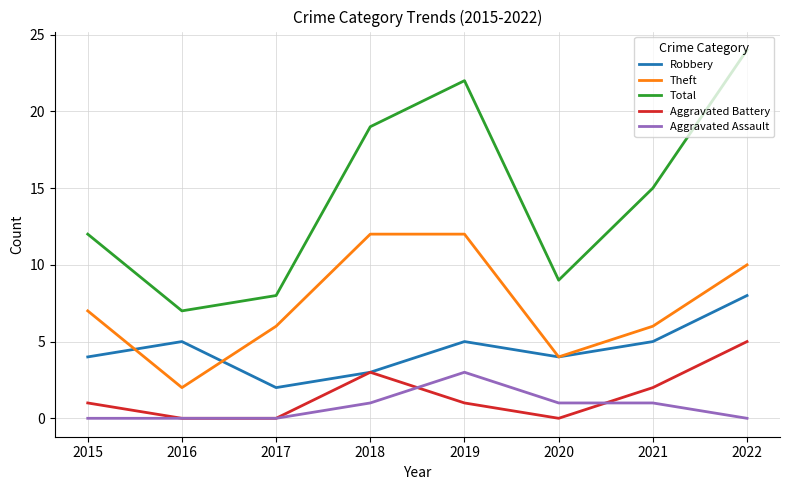

Reading left to right, extract all data points from this chart.

Robbery: 2015=4	2016=5	2017=2	2018=3	2019=5	2020=4	2021=5	2022=8
Theft: 2015=7	2016=2	2017=6	2018=12	2019=12	2020=4	2021=6	2022=10
Total: 2015=12	2016=7	2017=8	2018=19	2019=22	2020=9	2021=15	2022=24
Aggravated Battery: 2015=1	2016=0	2017=0	2018=3	2019=1	2020=0	2021=2	2022=5
Aggravated Assault: 2015=0	2016=0	2017=0	2018=1	2019=3	2020=1	2021=1	2022=0